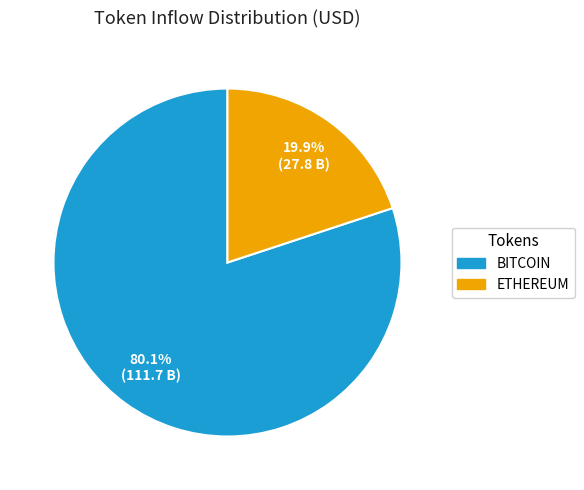

Is there a majority slice in this chart?

Yes